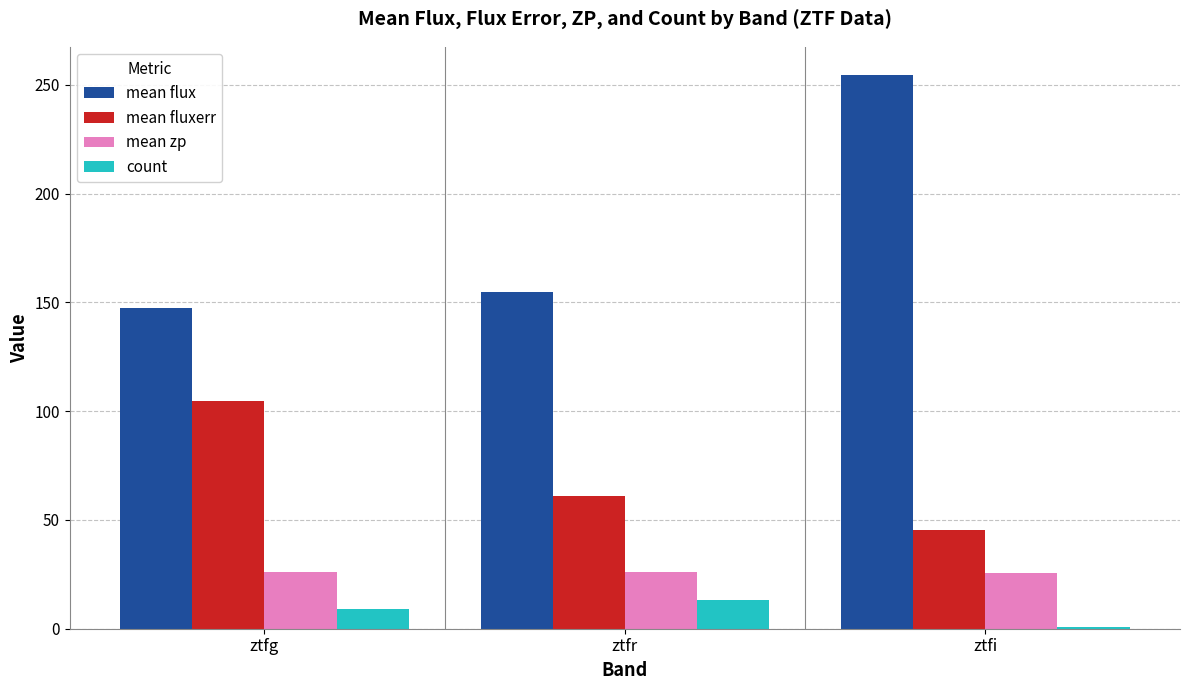

How many distinct data groups are displayed?

4